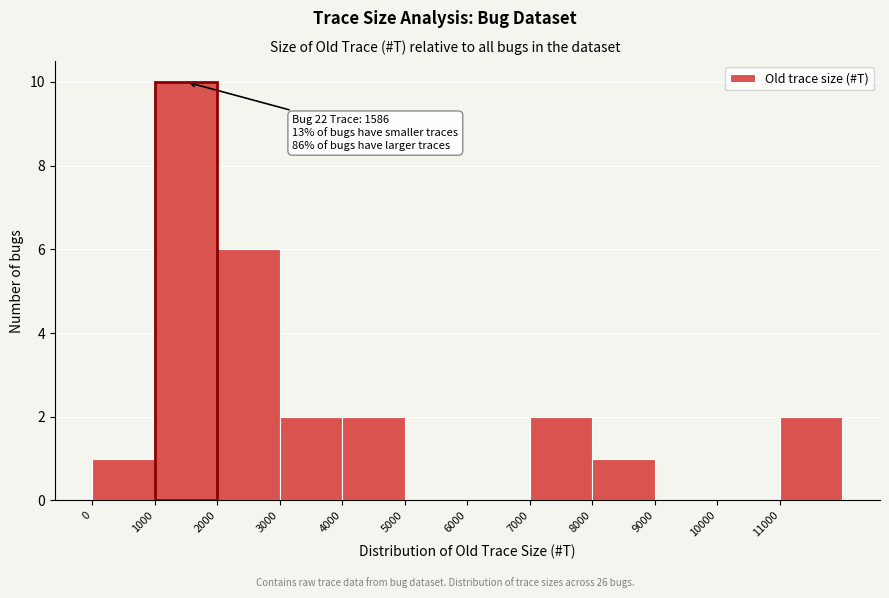

Over which range of the x-axis is the bar tallest?

1000 to 2000